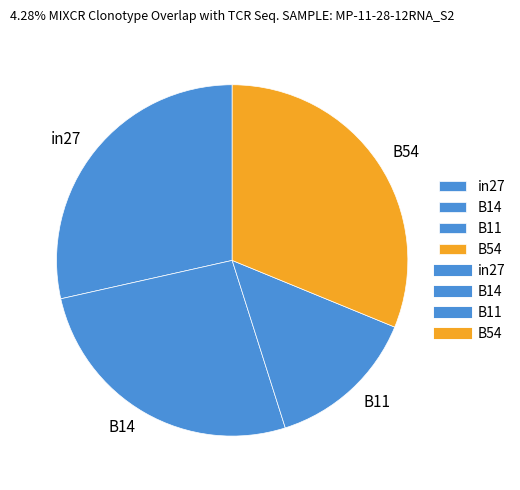

Rank the categories by value from lowest to highest.

B11, B14, in27, B54